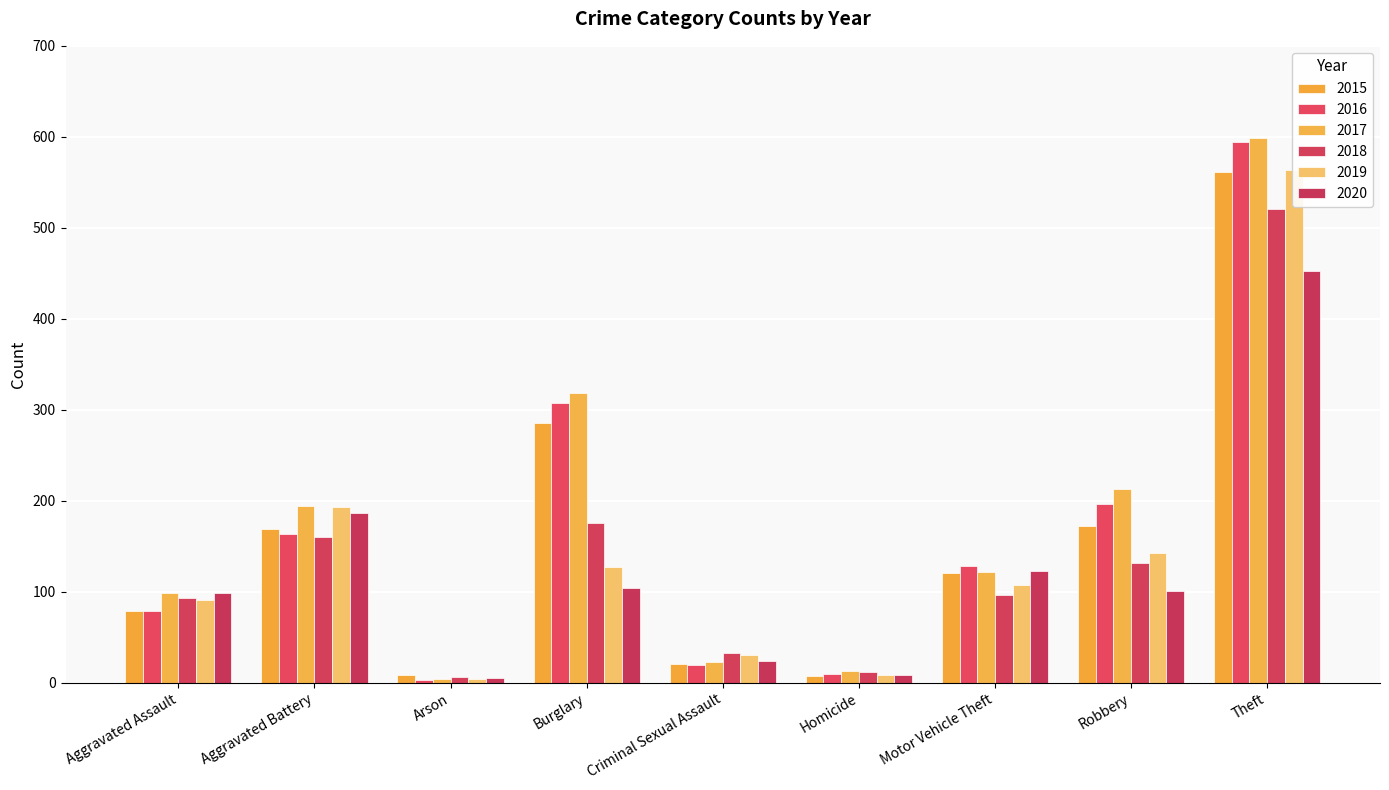

What is the value of the 2016 bar at the 2nd from the left?

164